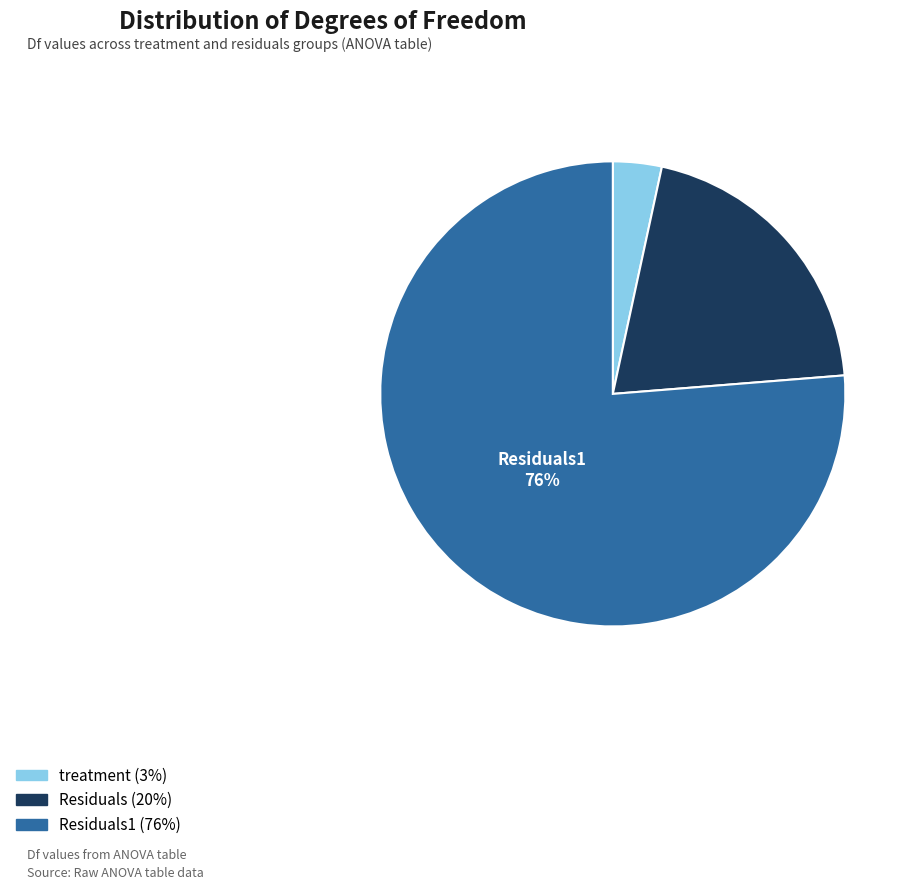

To the nearest percent, what is the average slice percentage?

33%